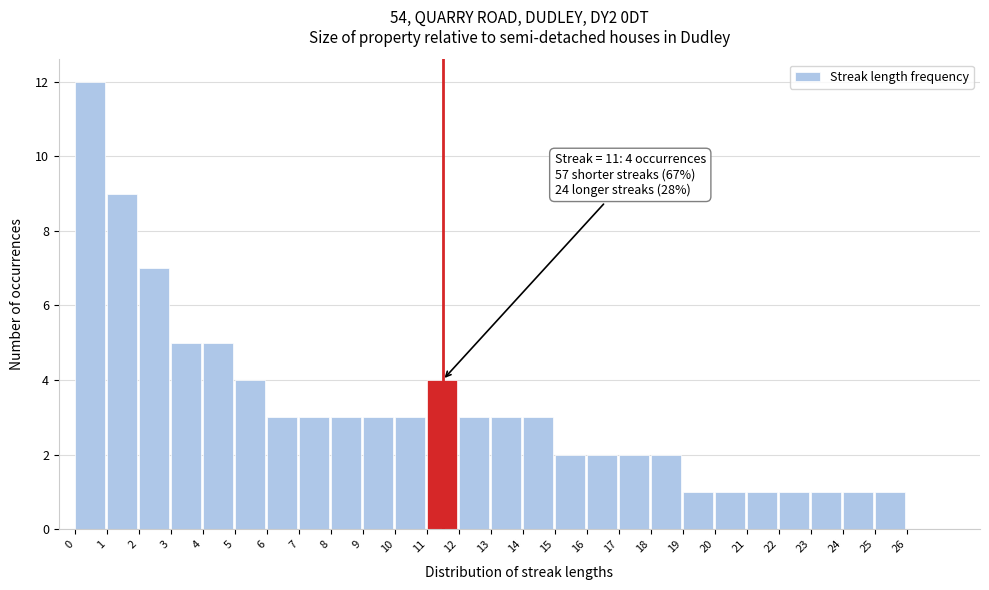

Which range on the x-axis has the tallest bar?

0 to 1